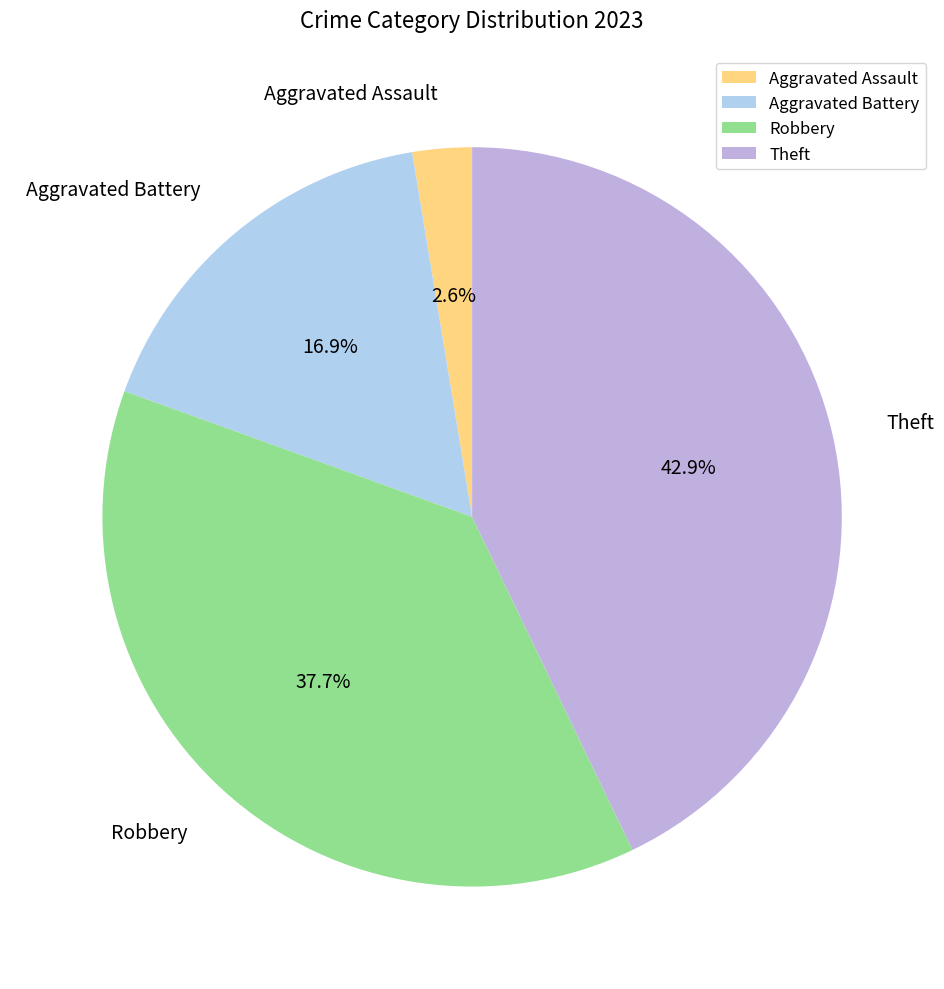

Which slice is the largest?

Theft